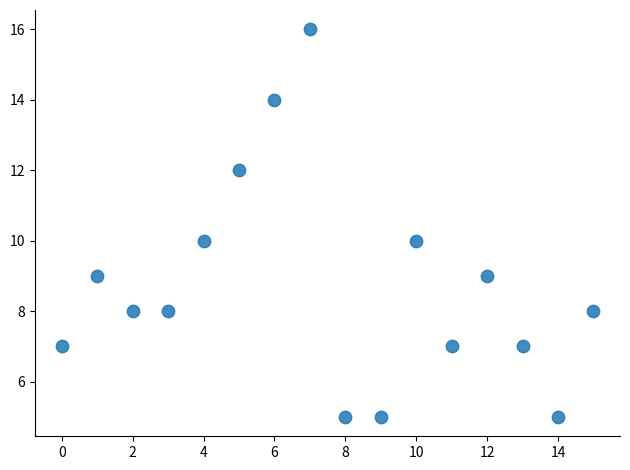

What is the range of Y values (max minus min)?

11